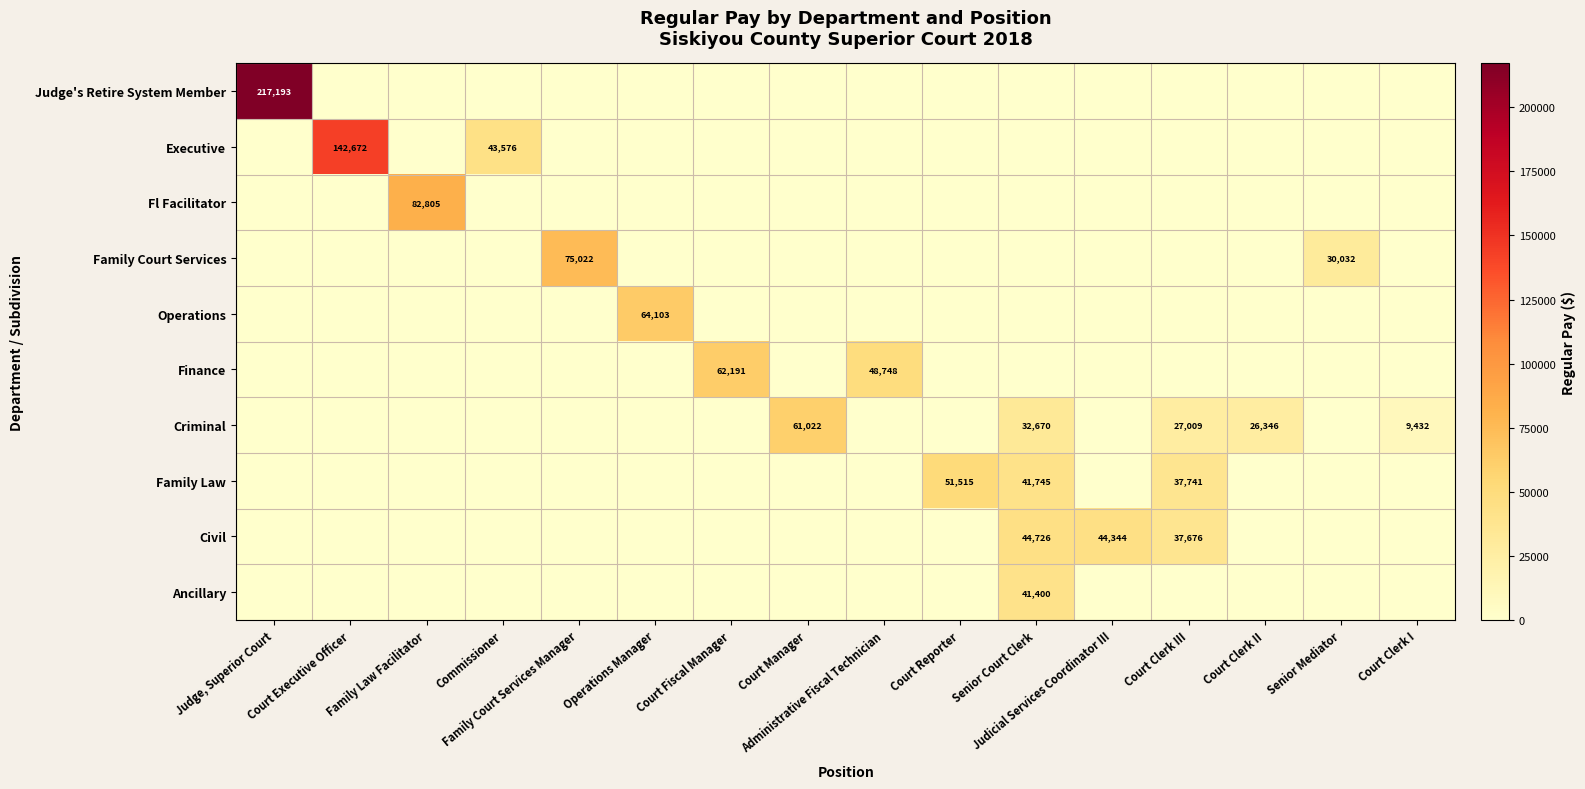

Which series has the largest total across all categories?

Judge's Retire System Member